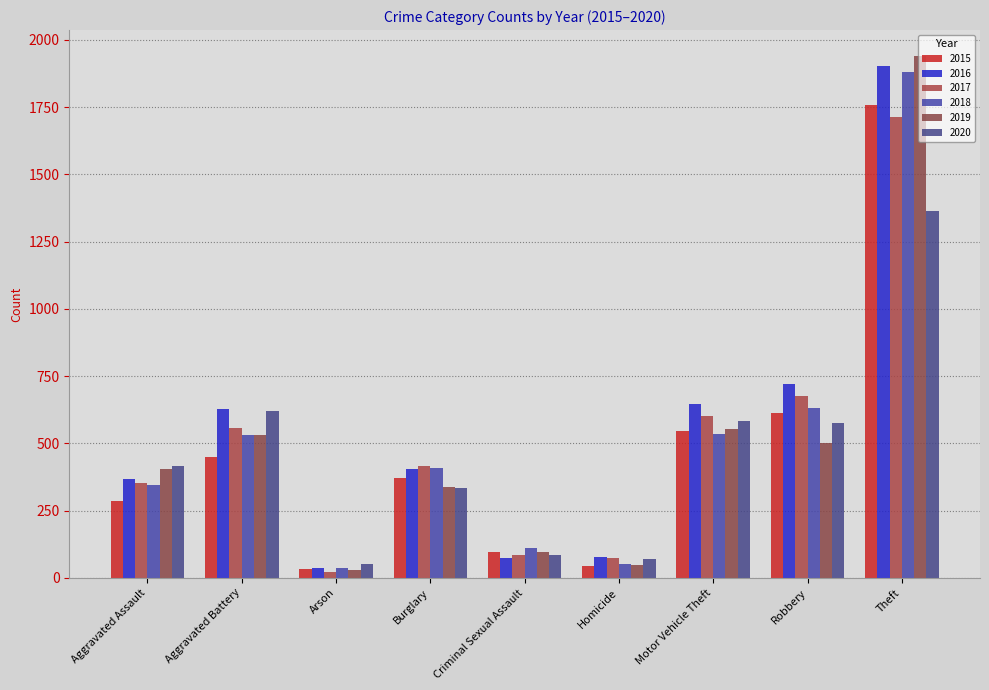

How many bars are there in each group?

6